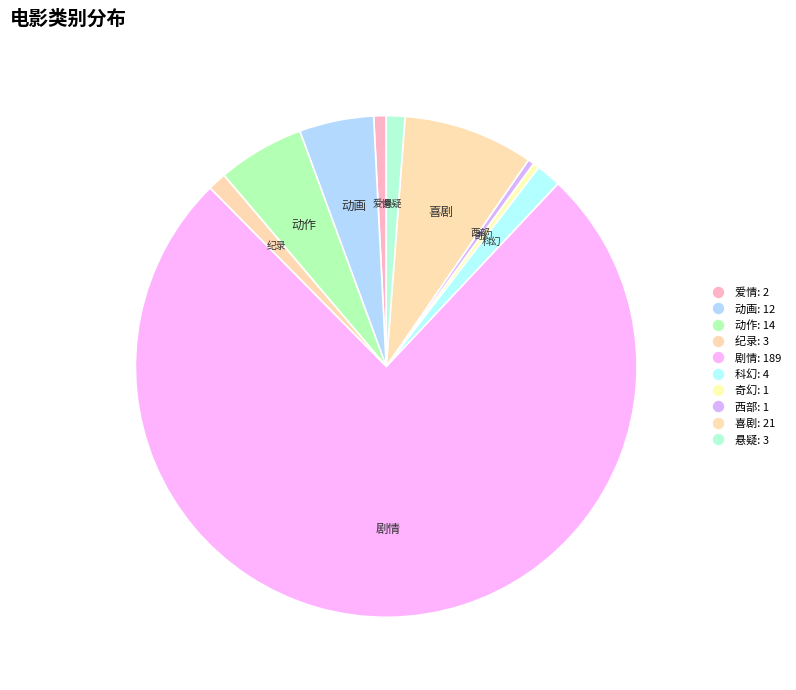

Rank the categories by value from lowest to highest.

奇幻, 西部, 爱情, 纪录, 悬疑, 科幻, 动画, 动作, 喜剧, 剧情